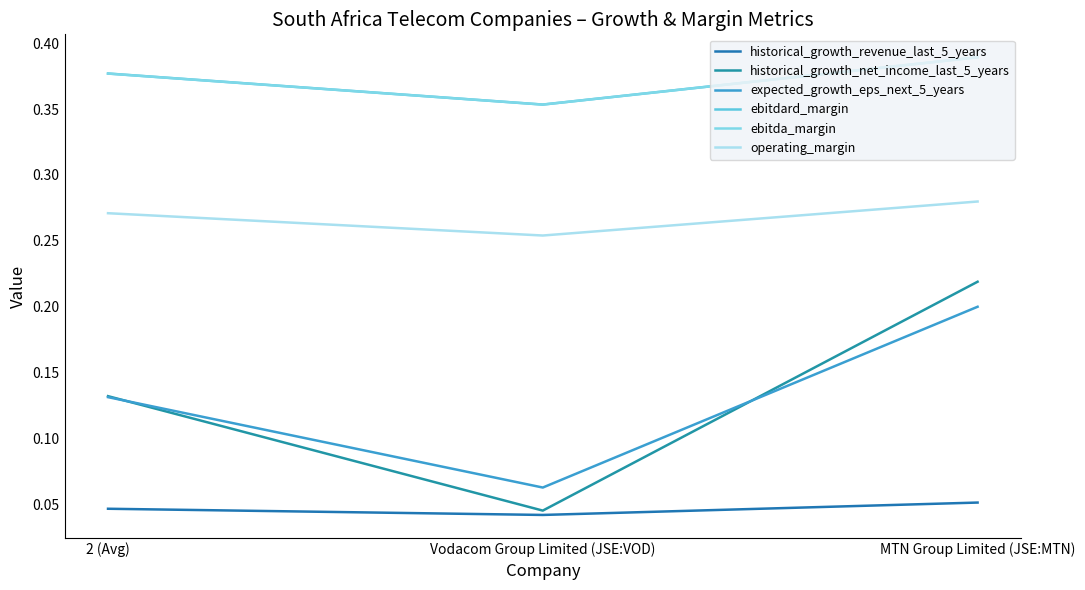

How many lines are shown in the chart?

6